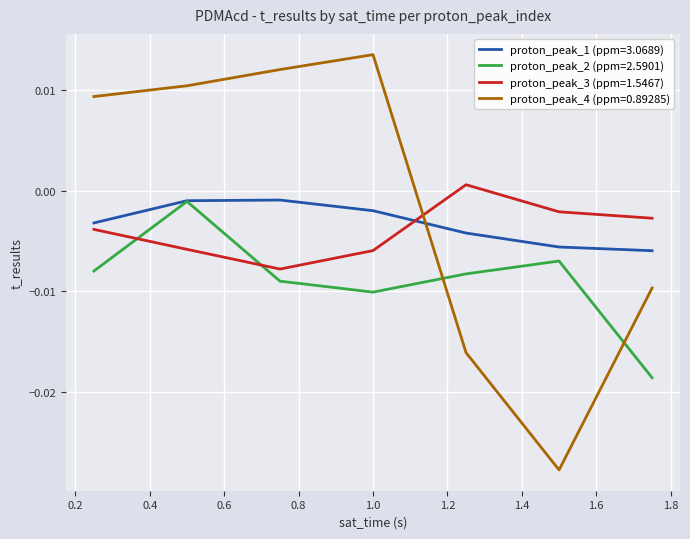

How many interior local peaks does the proton_peak_2 (ppm=2.5901) series have?

2